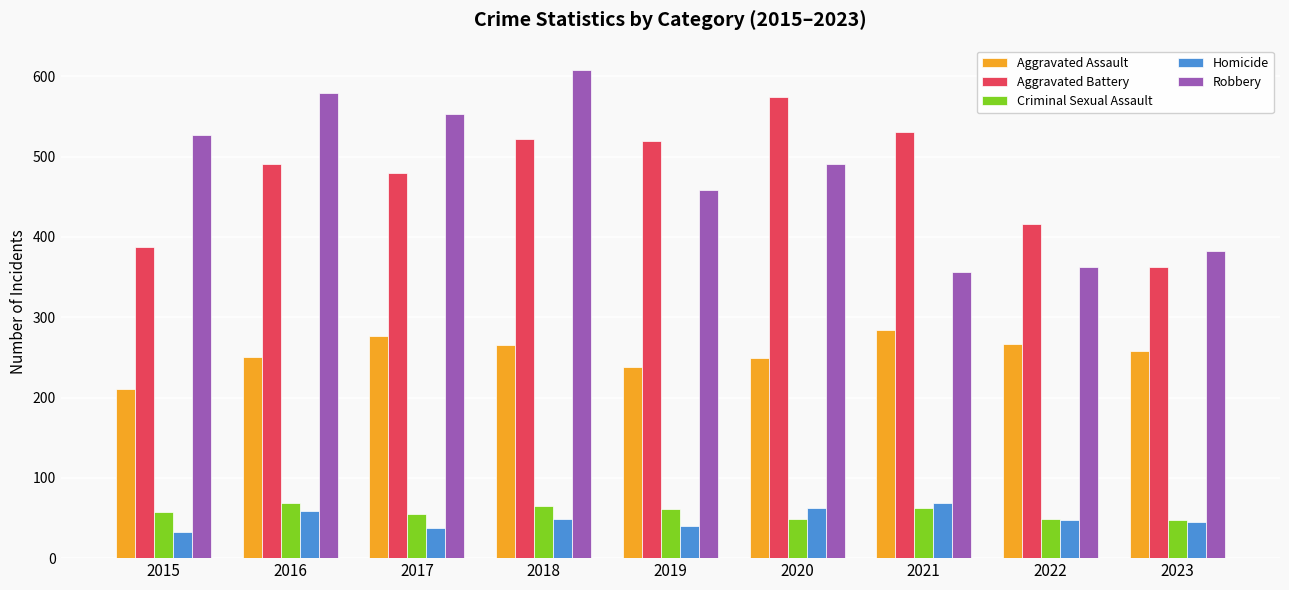

What is the difference between the maximum and minimum values in the Criminal Sexual Assault series?

22